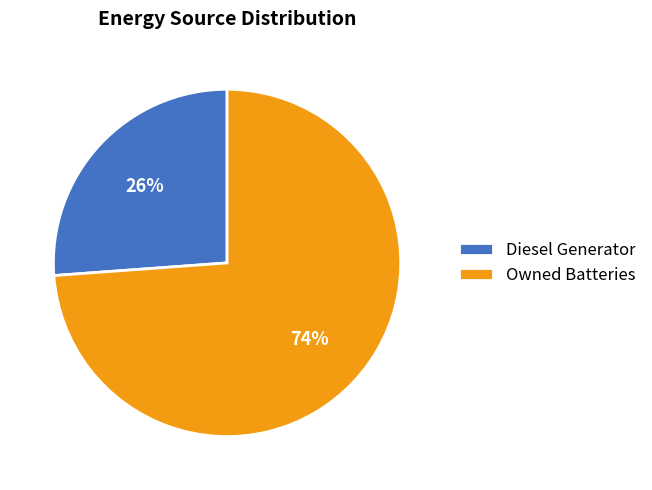

Is there a majority slice in this chart?

Yes